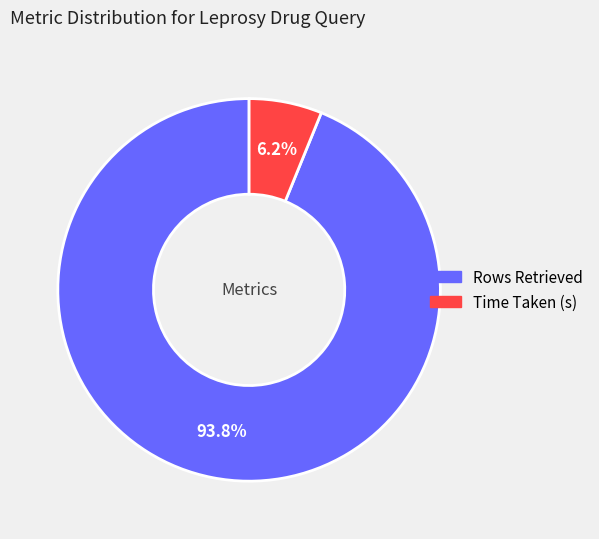

To the nearest percent, what portion does Rows Retrieved represent?

94%